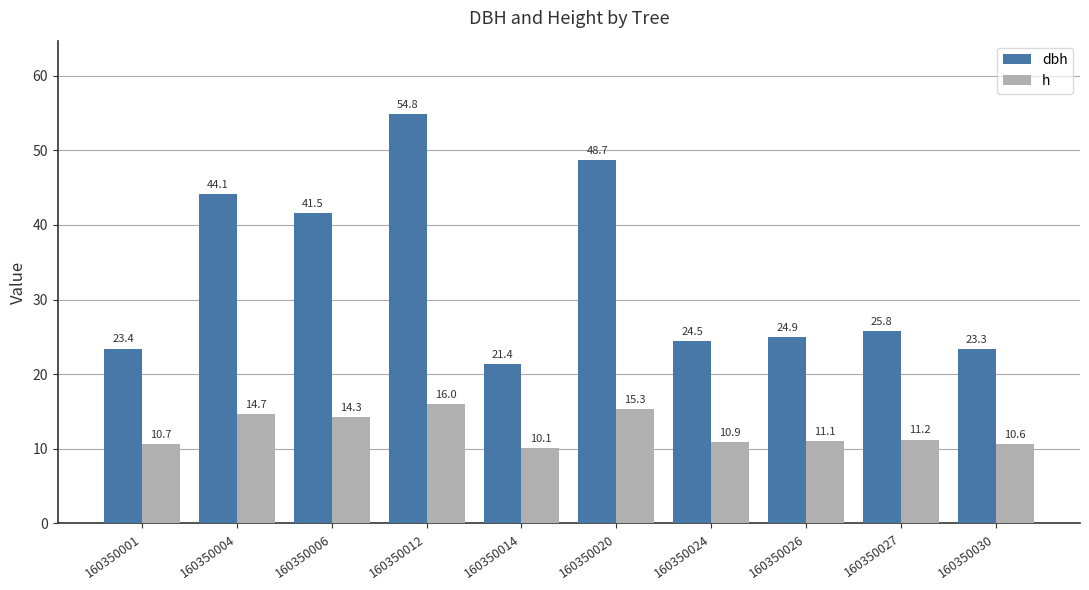

What is the difference between the h values at 160350027 and 160350012?

4.7